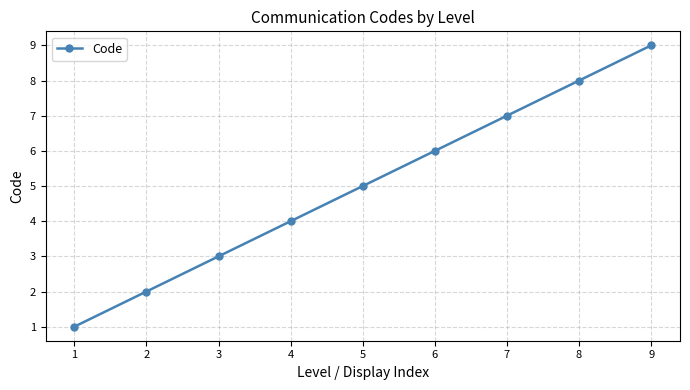

What value does the data have at 3?

3